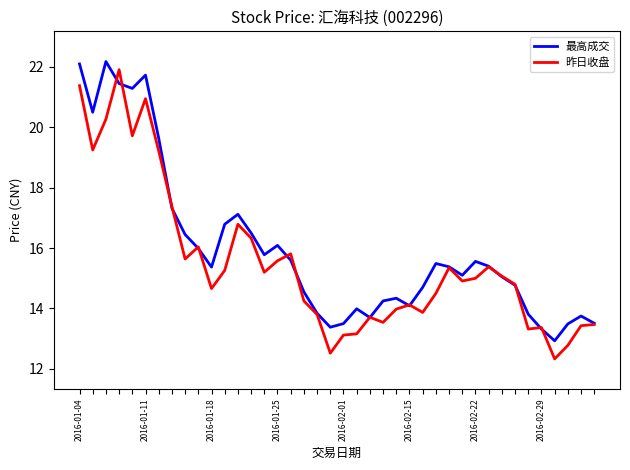

What is the lowest value of the 昨日收盘 series?

12.3